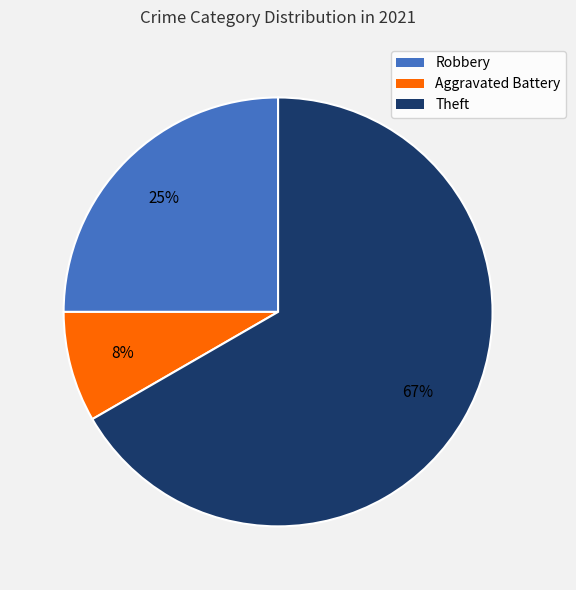

Is it true that Robbery is 25% of the pie?

True